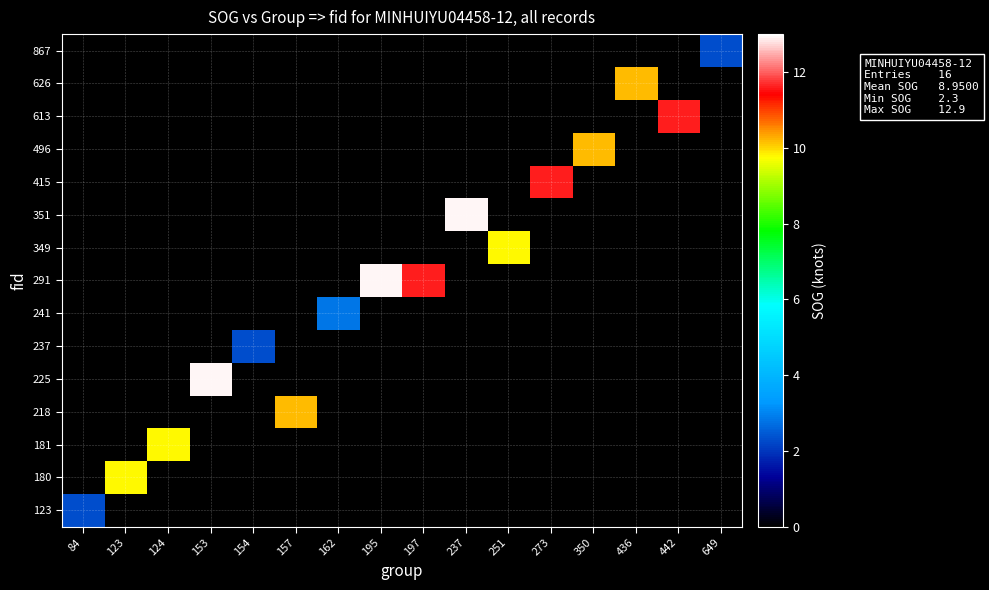

Reading left to right, list all the values displayed in this chart.

row_0: 2.3	0.0	0.0	0.0	0.0	0.0	0.0	0.0	0.0	0.0	0.0	0.0	0.0	0.0	0.0	0.0
row_1: 0.0	9.8	0.0	0.0	0.0	0.0	0.0	0.0	0.0	0.0	0.0	0.0	0.0	0.0	0.0	0.0
row_2: 0.0	0.0	9.8	0.0	0.0	0.0	0.0	0.0	0.0	0.0	0.0	0.0	0.0	0.0	0.0	0.0
row_3: 0.0	0.0	0.0	0.0	0.0	10.2	0.0	0.0	0.0	0.0	0.0	0.0	0.0	0.0	0.0	0.0
row_4: 0.0	0.0	0.0	12.9	0.0	0.0	0.0	0.0	0.0	0.0	0.0	0.0	0.0	0.0	0.0	0.0
row_5: 0.0	0.0	0.0	0.0	2.3	0.0	0.0	0.0	0.0	0.0	0.0	0.0	0.0	0.0	0.0	0.0
row_6: 0.0	0.0	0.0	0.0	0.0	0.0	2.8	0.0	0.0	0.0	0.0	0.0	0.0	0.0	0.0	0.0
row_7: 0.0	0.0	0.0	0.0	0.0	0.0	0.0	12.9	11.6	0.0	0.0	0.0	0.0	0.0	0.0	0.0
row_8: 0.0	0.0	0.0	0.0	0.0	0.0	0.0	0.0	0.0	0.0	9.8	0.0	0.0	0.0	0.0	0.0
row_9: 0.0	0.0	0.0	0.0	0.0	0.0	0.0	0.0	0.0	12.9	0.0	0.0	0.0	0.0	0.0	0.0
row_10: 0.0	0.0	0.0	0.0	0.0	0.0	0.0	0.0	0.0	0.0	0.0	11.6	0.0	0.0	0.0	0.0
row_11: 0.0	0.0	0.0	0.0	0.0	0.0	0.0	0.0	0.0	0.0	0.0	0.0	10.2	0.0	0.0	0.0
row_12: 0.0	0.0	0.0	0.0	0.0	0.0	0.0	0.0	0.0	0.0	0.0	0.0	0.0	0.0	11.6	0.0
row_13: 0.0	0.0	0.0	0.0	0.0	0.0	0.0	0.0	0.0	0.0	0.0	0.0	0.0	10.2	0.0	0.0
row_14: 0.0	0.0	0.0	0.0	0.0	0.0	0.0	0.0	0.0	0.0	0.0	0.0	0.0	0.0	0.0	2.3